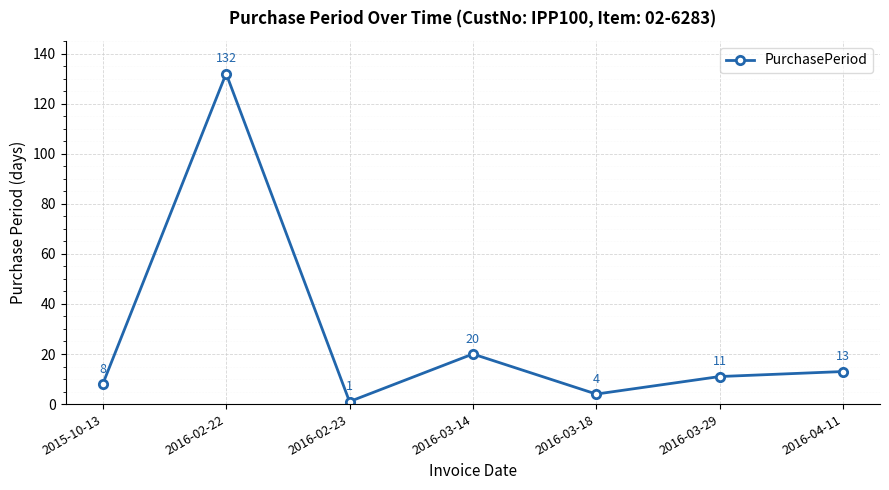

What is the minimum value shown in the chart?

1